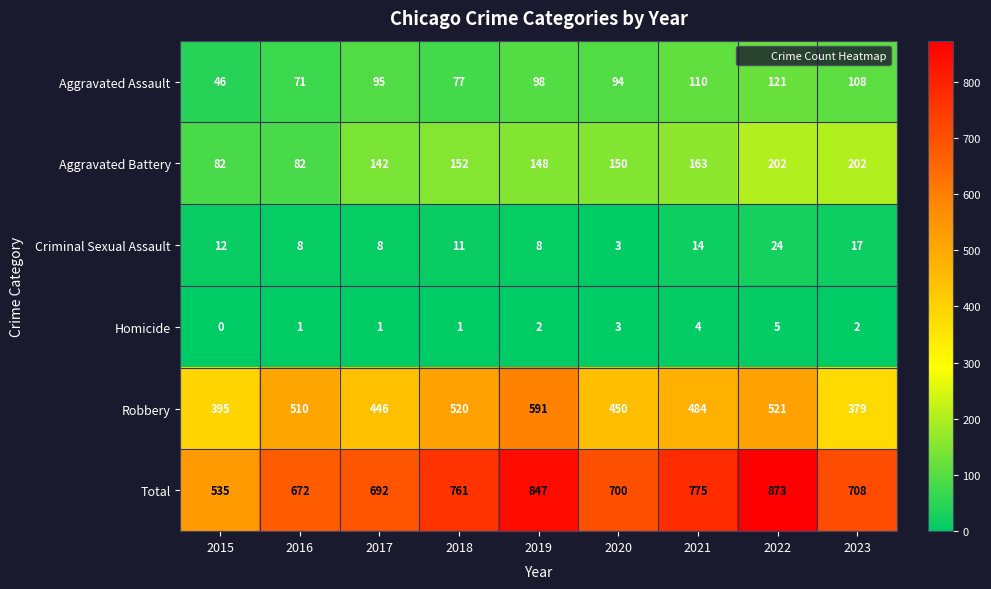

Count the number of categories in the chart.

9